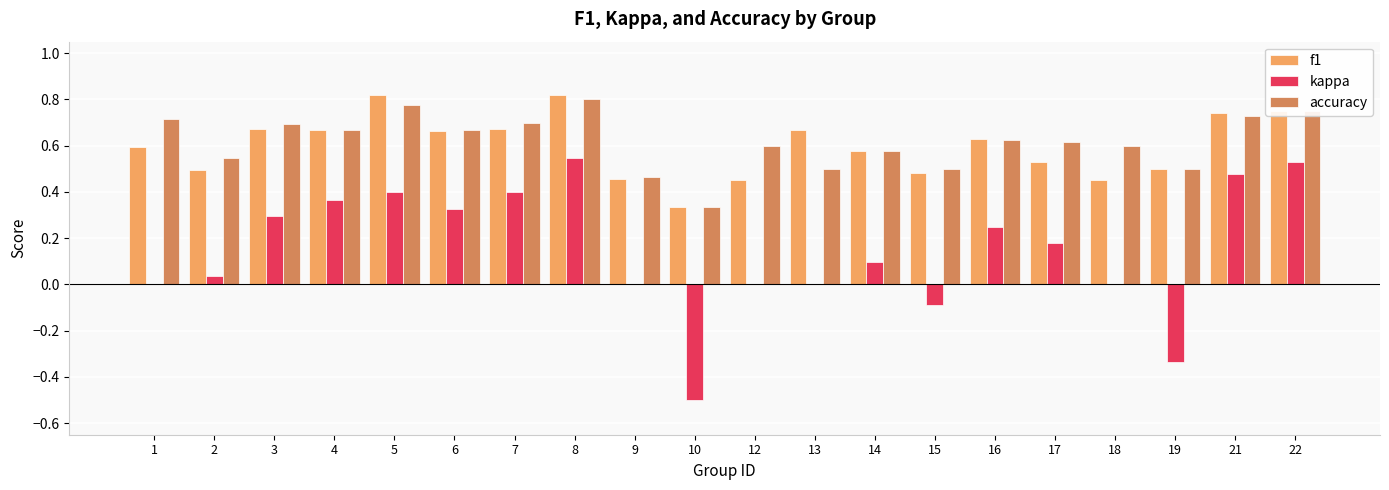

At which category is the sum across all series the highest?

8